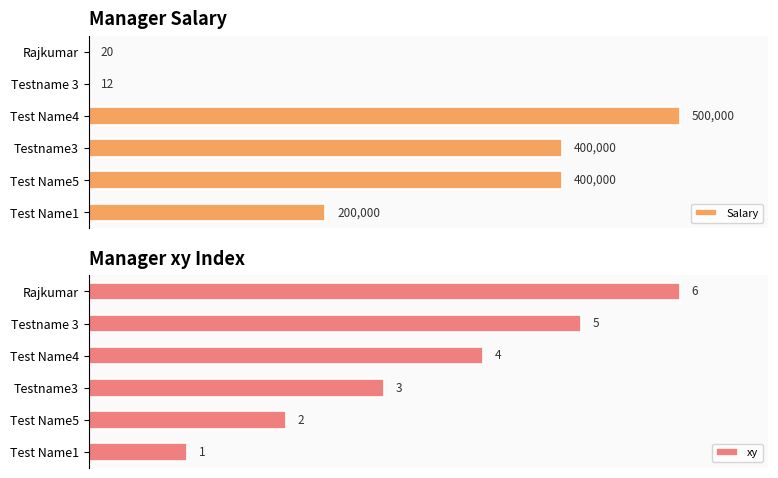

At which label is Salary closest to 250006?

Test Name1